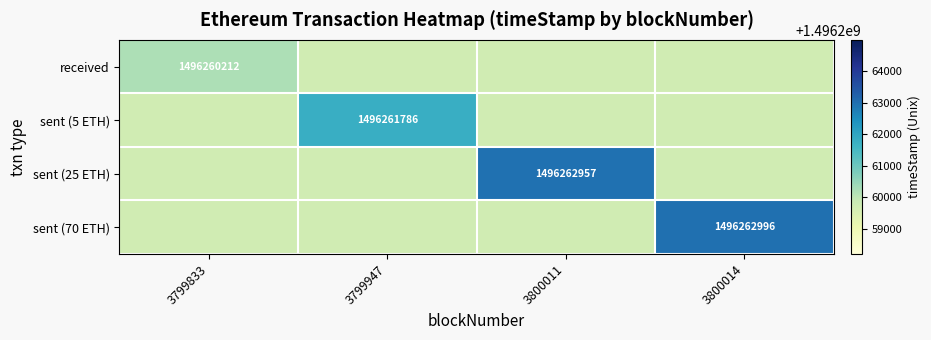

Is the value of received at 3799833 greater than the value of sent (70 ETH) at 3800014?

No